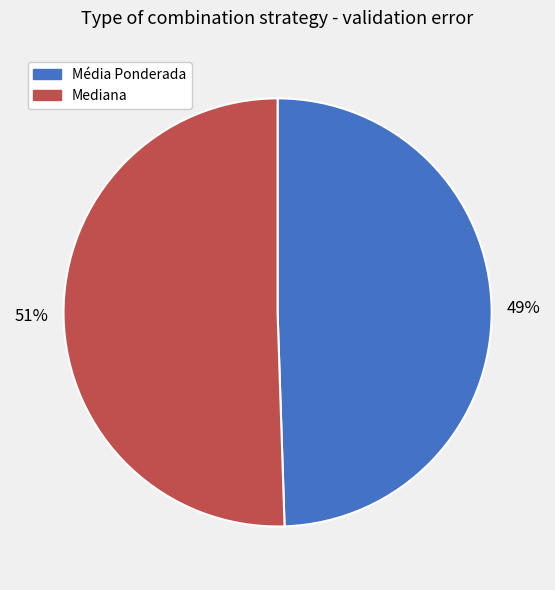

True or false: Média Ponderada accounts for 49% of the total.

True